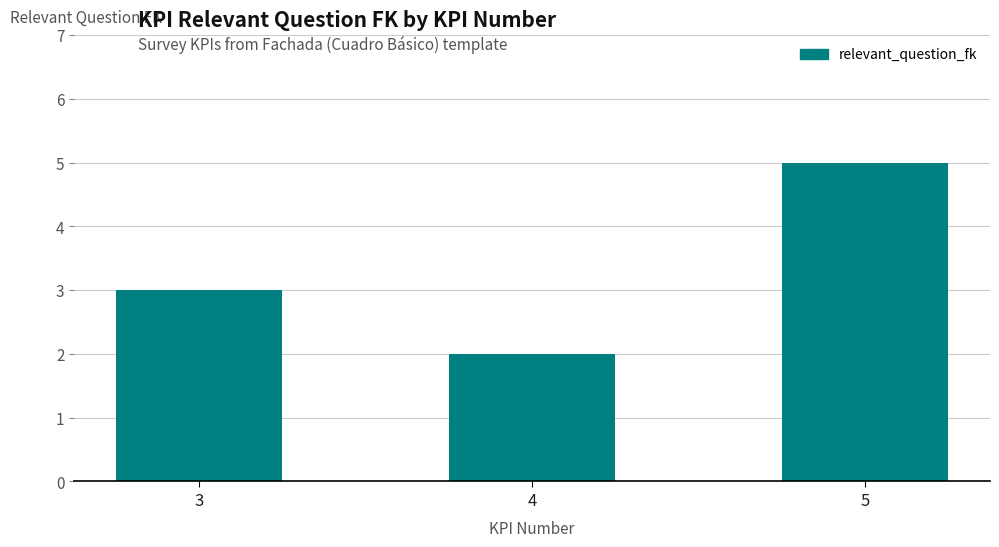

What is the difference between the maximum and minimum values?

3